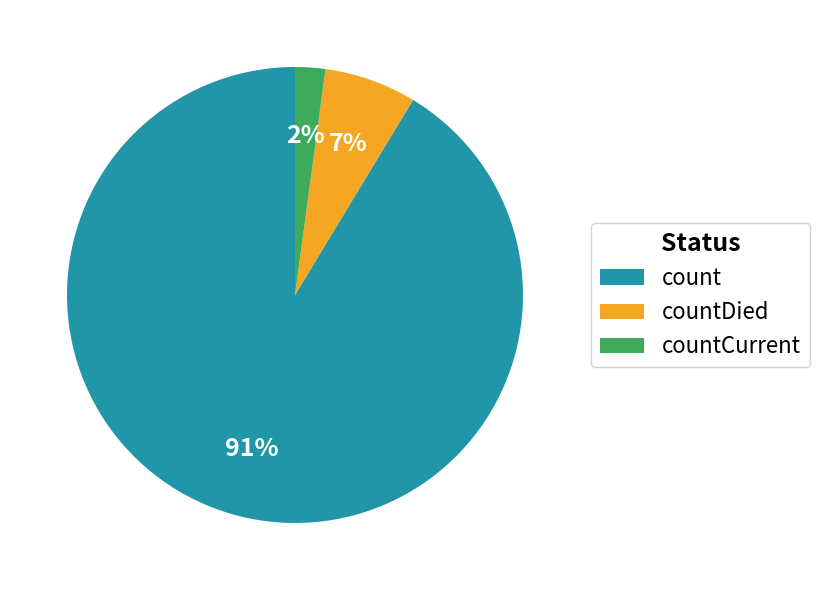

Which has a higher value, countCurrent or countDied?

countDied